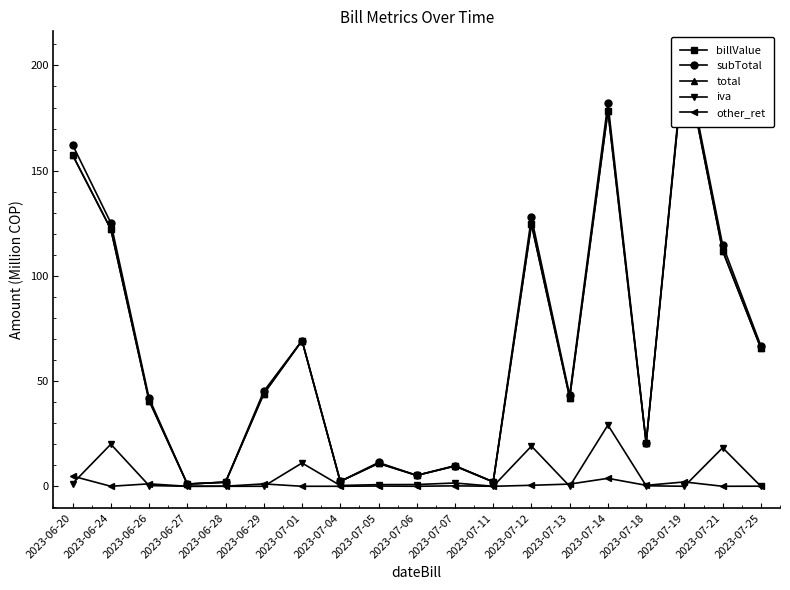

Which label corresponds to the smallest value in the chart?

2023-06-27